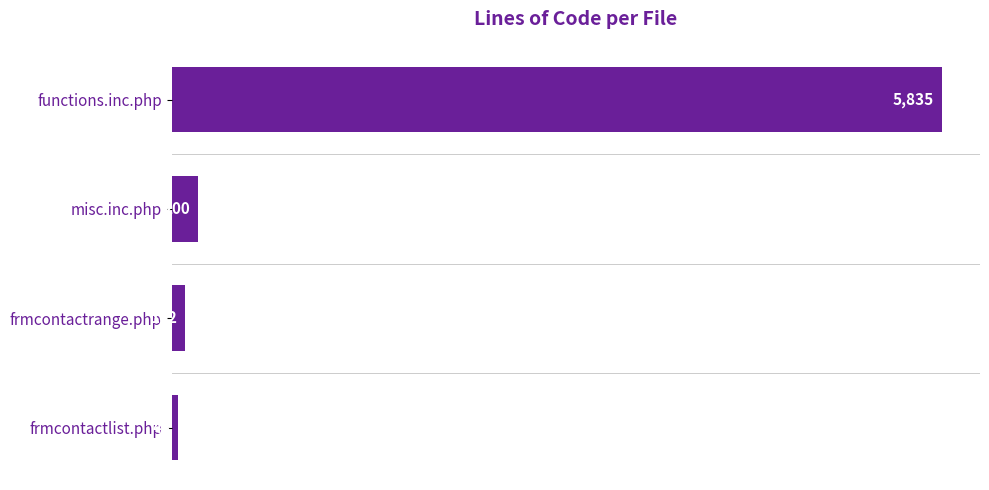

Which has a higher value, functions.inc.php or misc.inc.php?

functions.inc.php